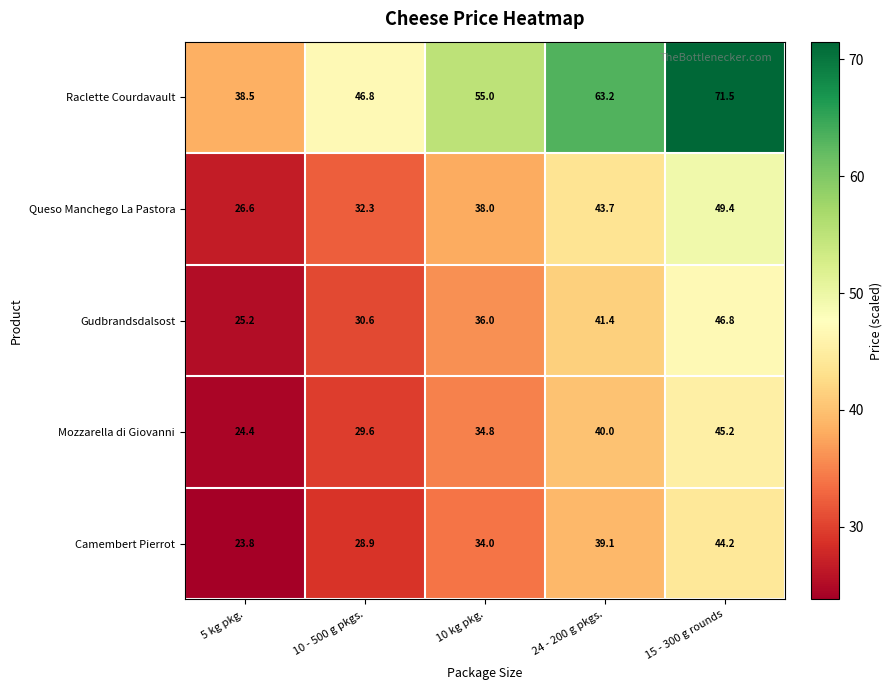

Between 10 kg pkg. and 24 - 200 g pkgs., which series saw the biggest shift?

Raclette Courdavault